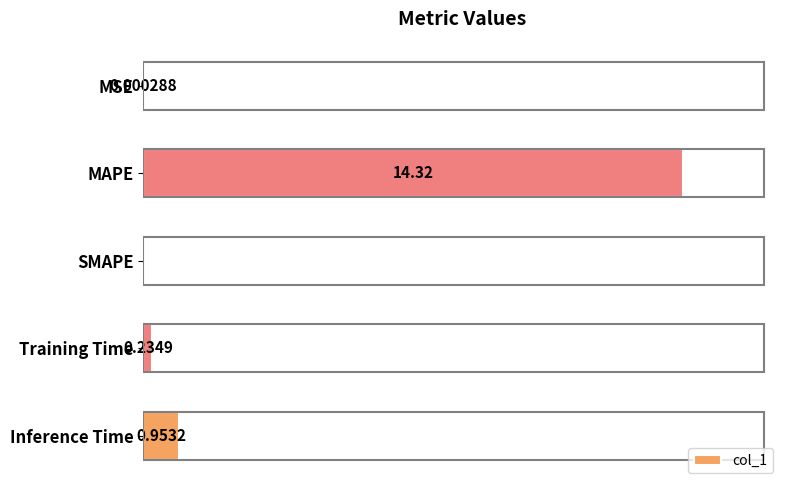

Where is the data nearest to the value 7?

Inference Time